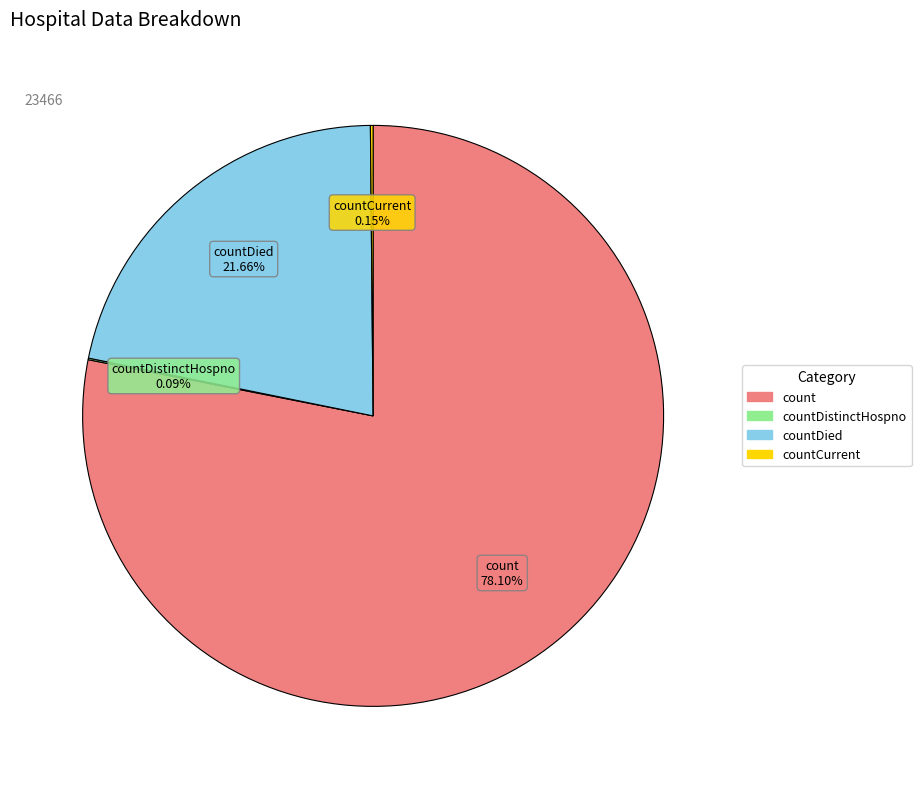

Is there a majority slice in this chart?

Yes